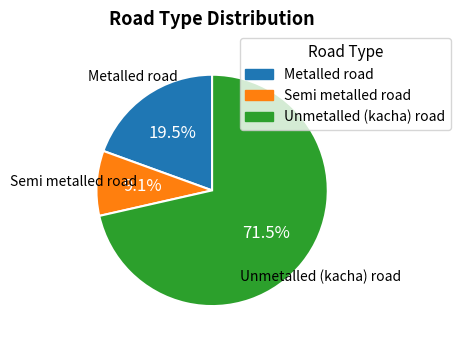

What is the largest slice in the pie chart?

Unmetalled (kacha) road